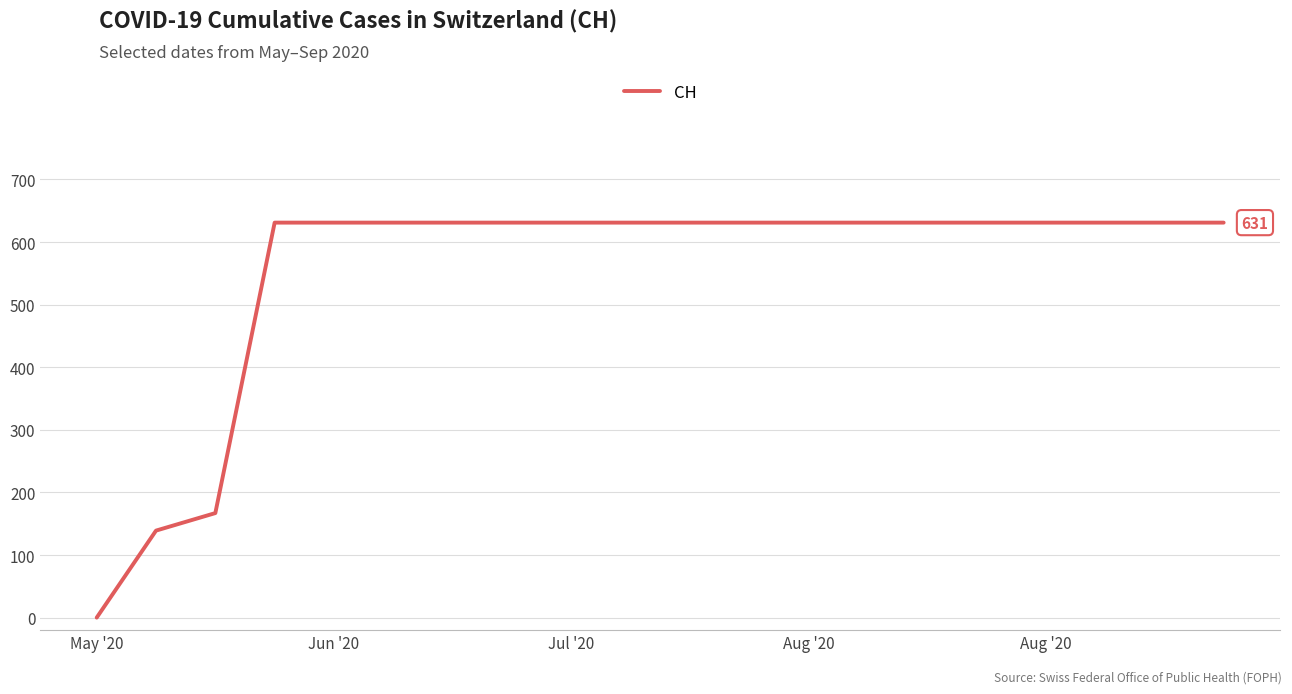

What is the difference between the maximum and minimum values?

631